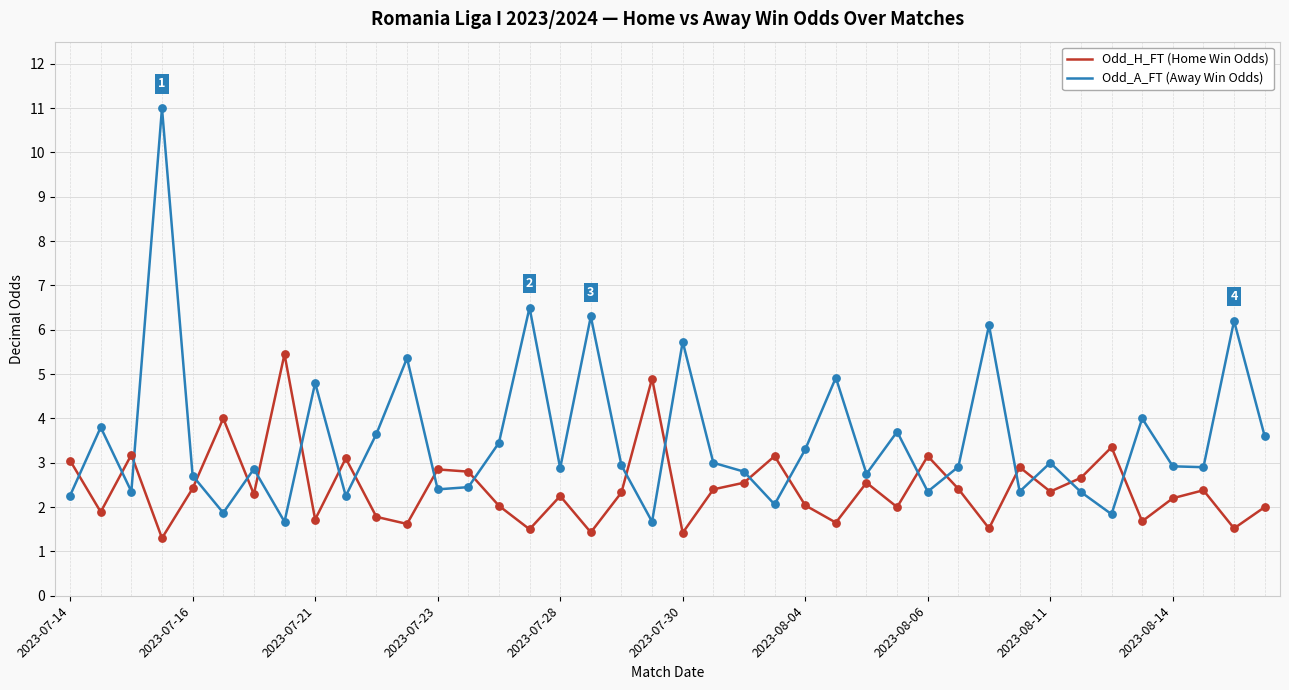

List the series in order of their peak value, highest first.

Odd_A_FT (Away Win Odds), Odd_H_FT (Home Win Odds)